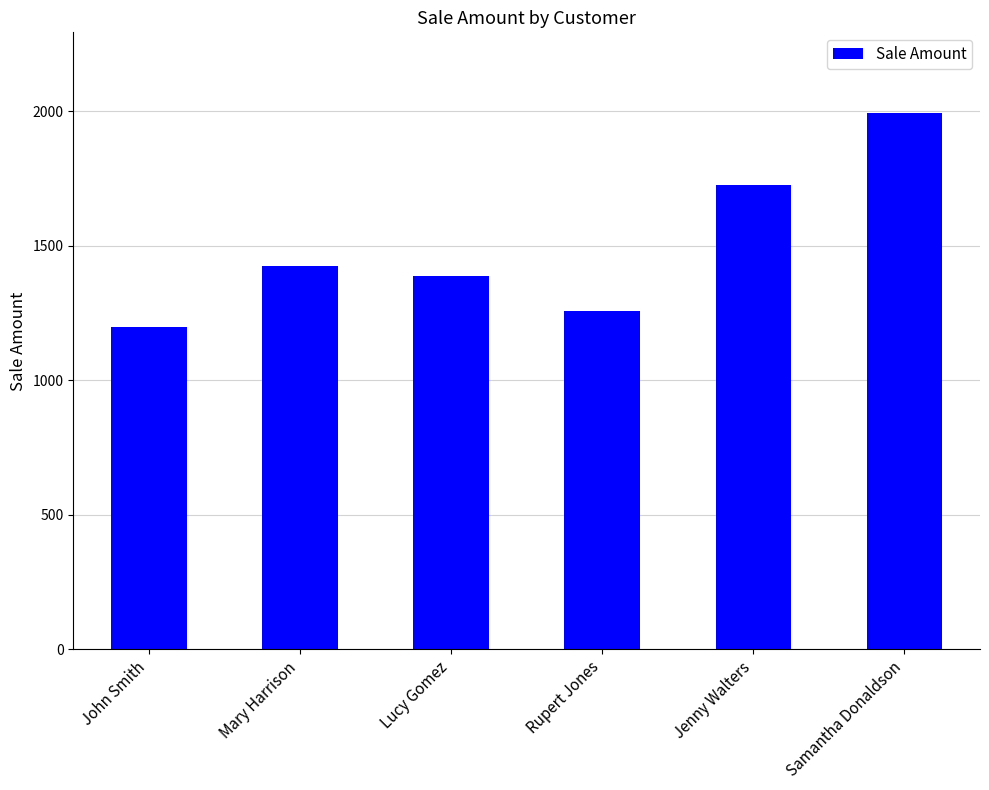

Does the chart contain any negative values?

No